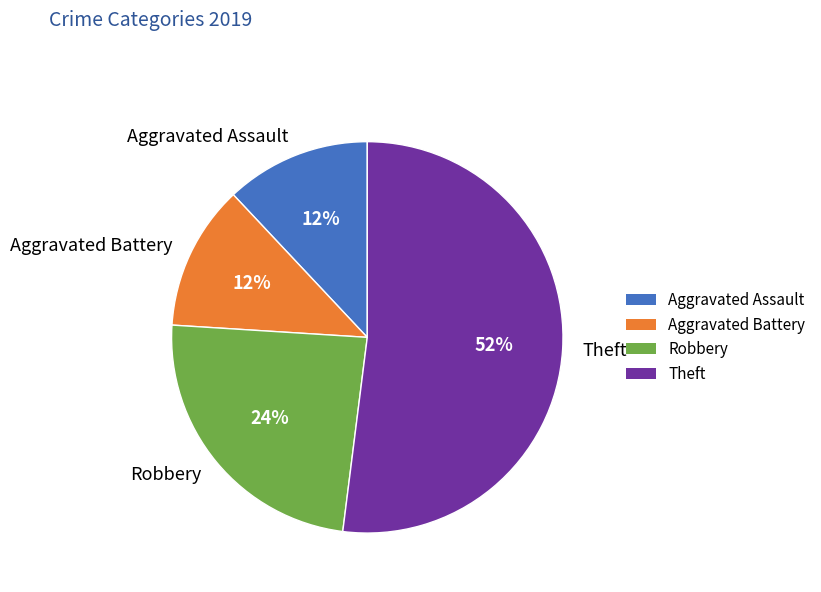

Which category has the biggest portion of the pie?

Theft